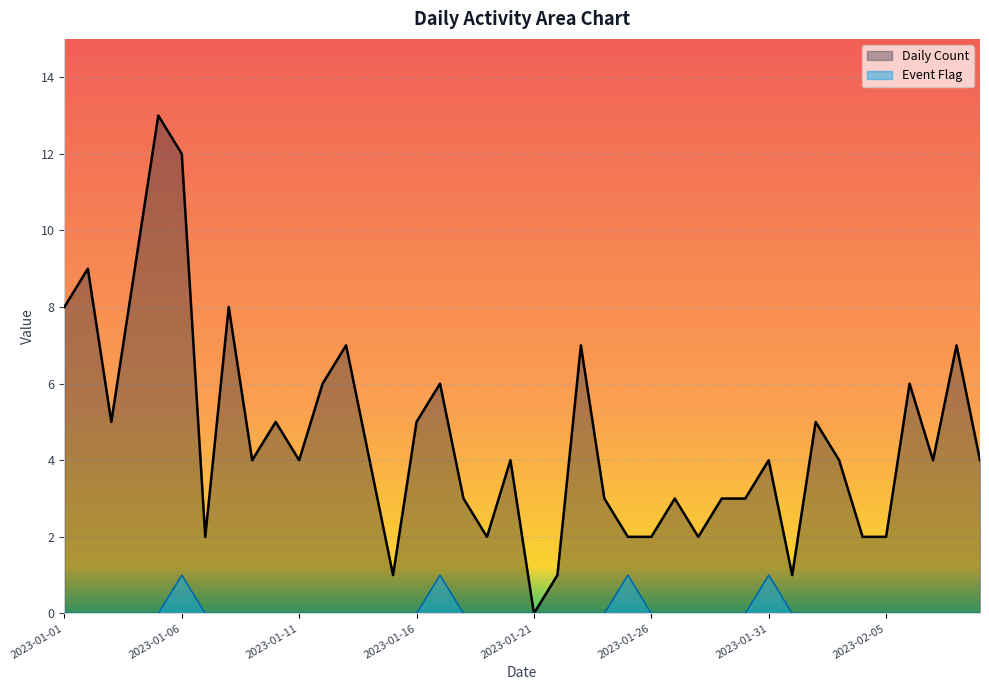

List the series in order of their overall mean, highest first.

Daily Count, Event Flag